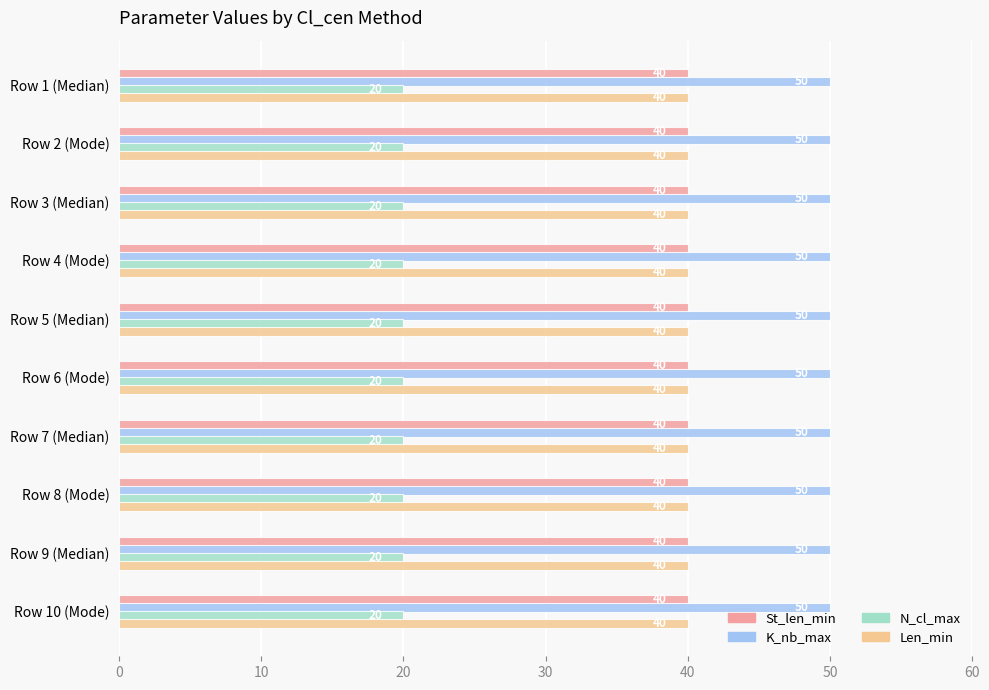

At how many categories does at least one series exceed 28?

10